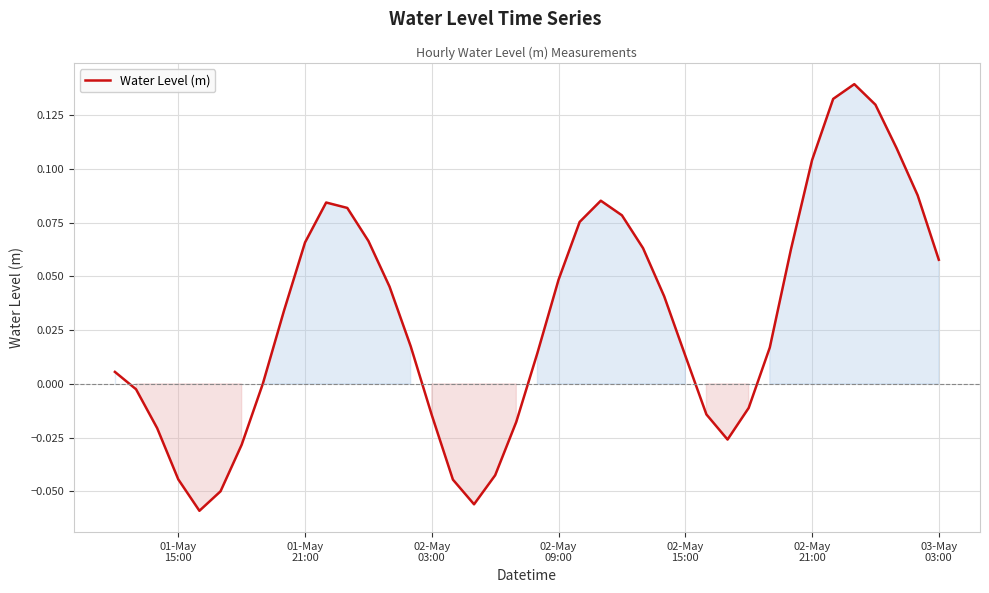

True or false: the data has more than 2 interior local peaks.

True